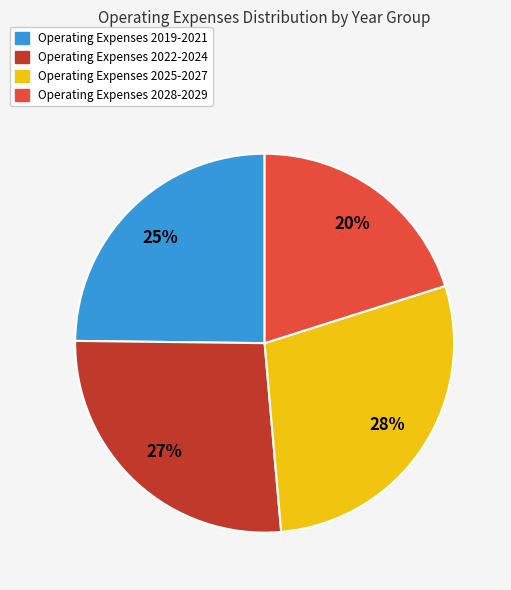

Does any single category account for the majority?

No